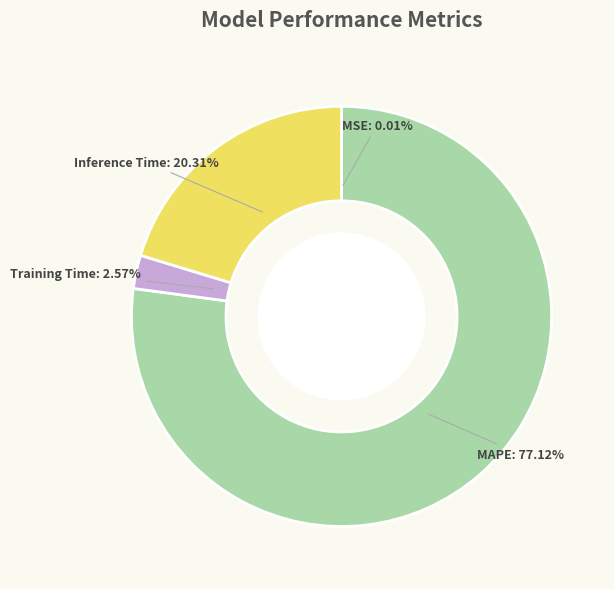

To the nearest percent, what percentage of the pie is Inference Time?

20%